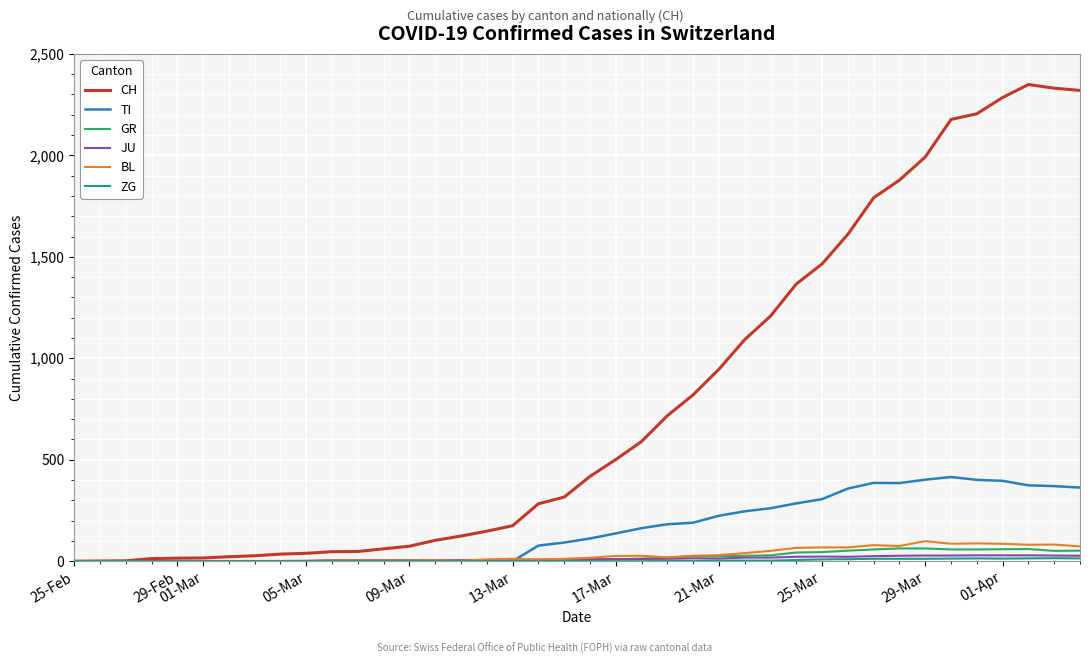

Which series has the largest total across all categories?

CH